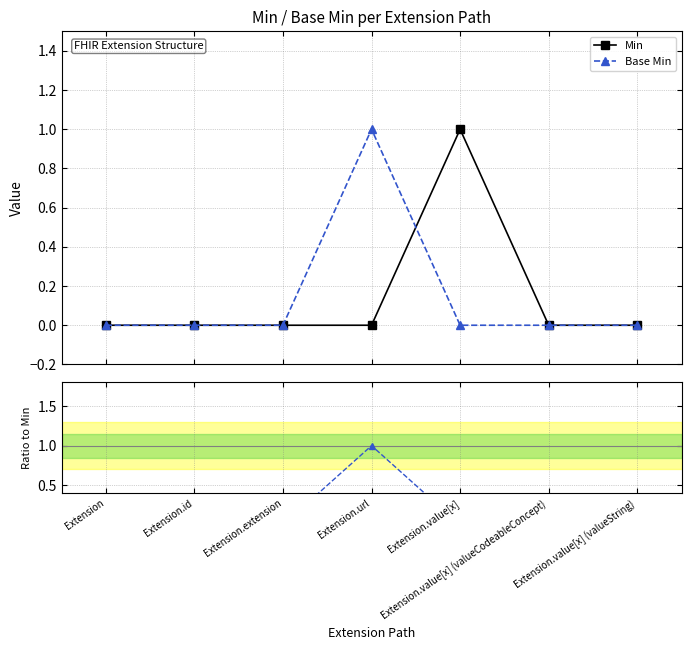

Which series has the largest range (max minus min)?

Min